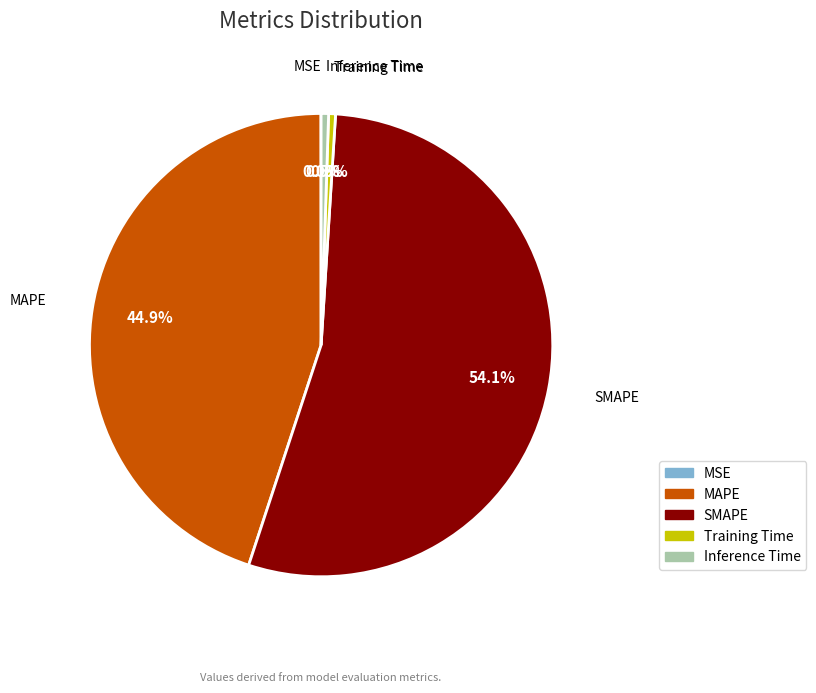

Which slice is the largest?

SMAPE